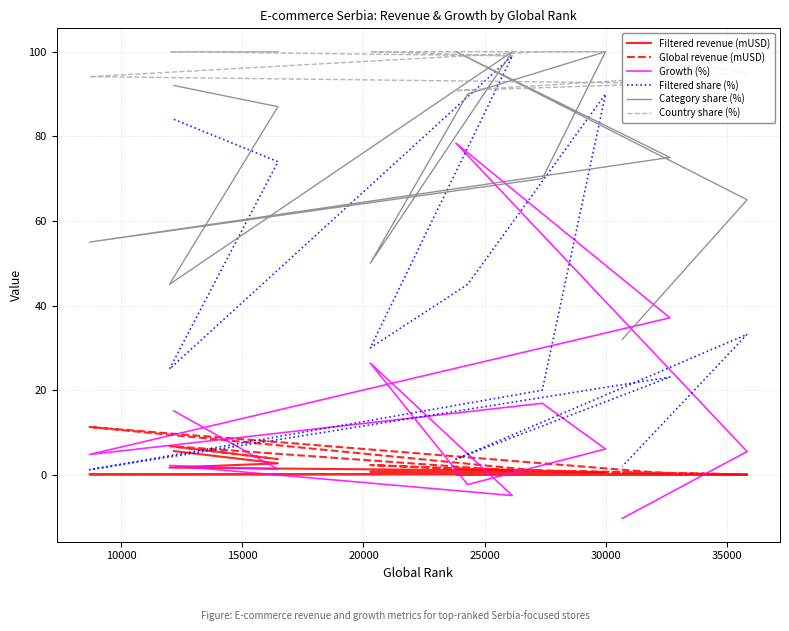

The value of Filtered share (%) at 9 is 32.7. True or false?

False